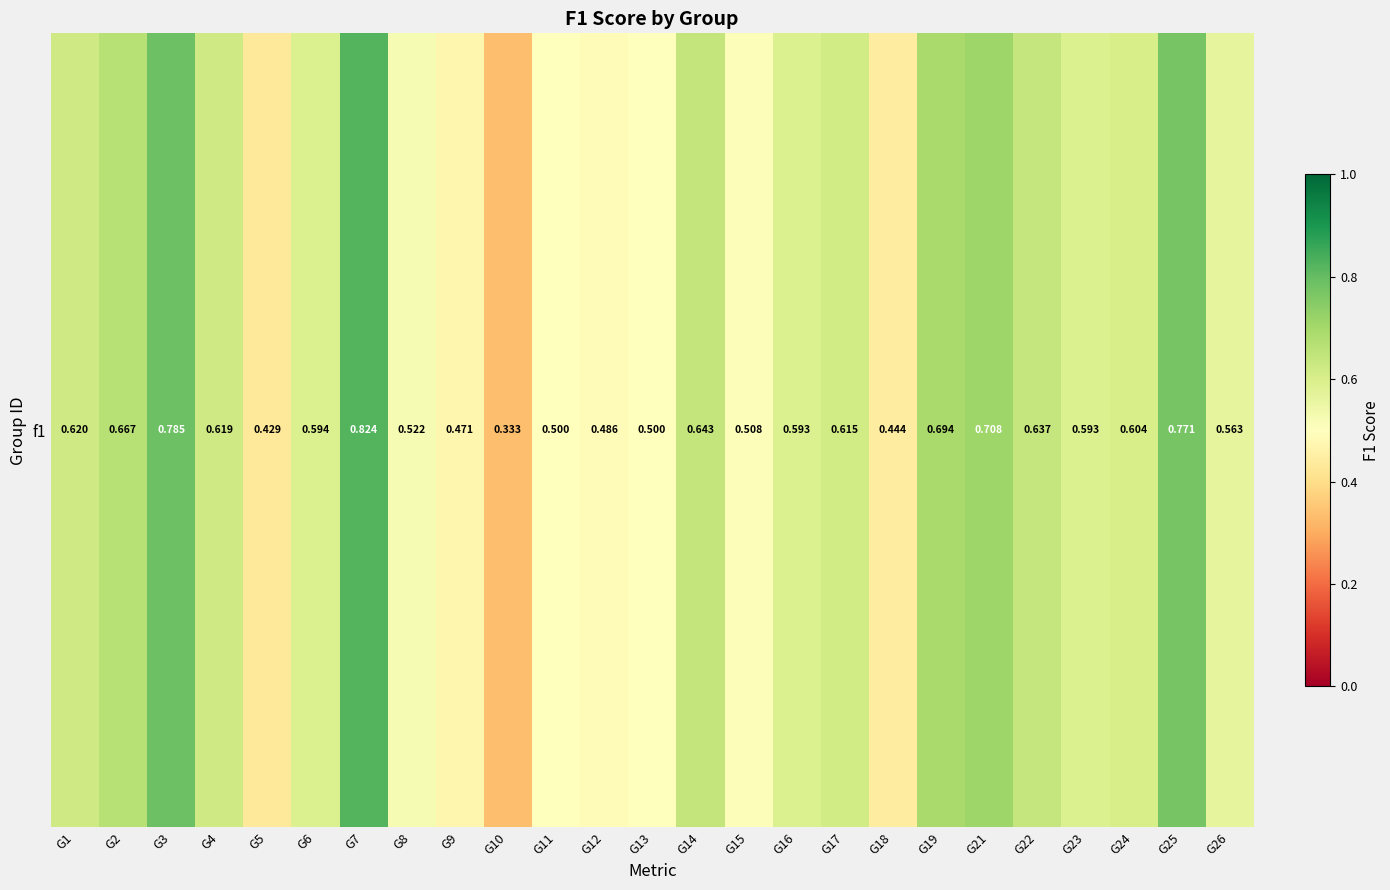

What is the change in value from G2 to G13?

-0.2